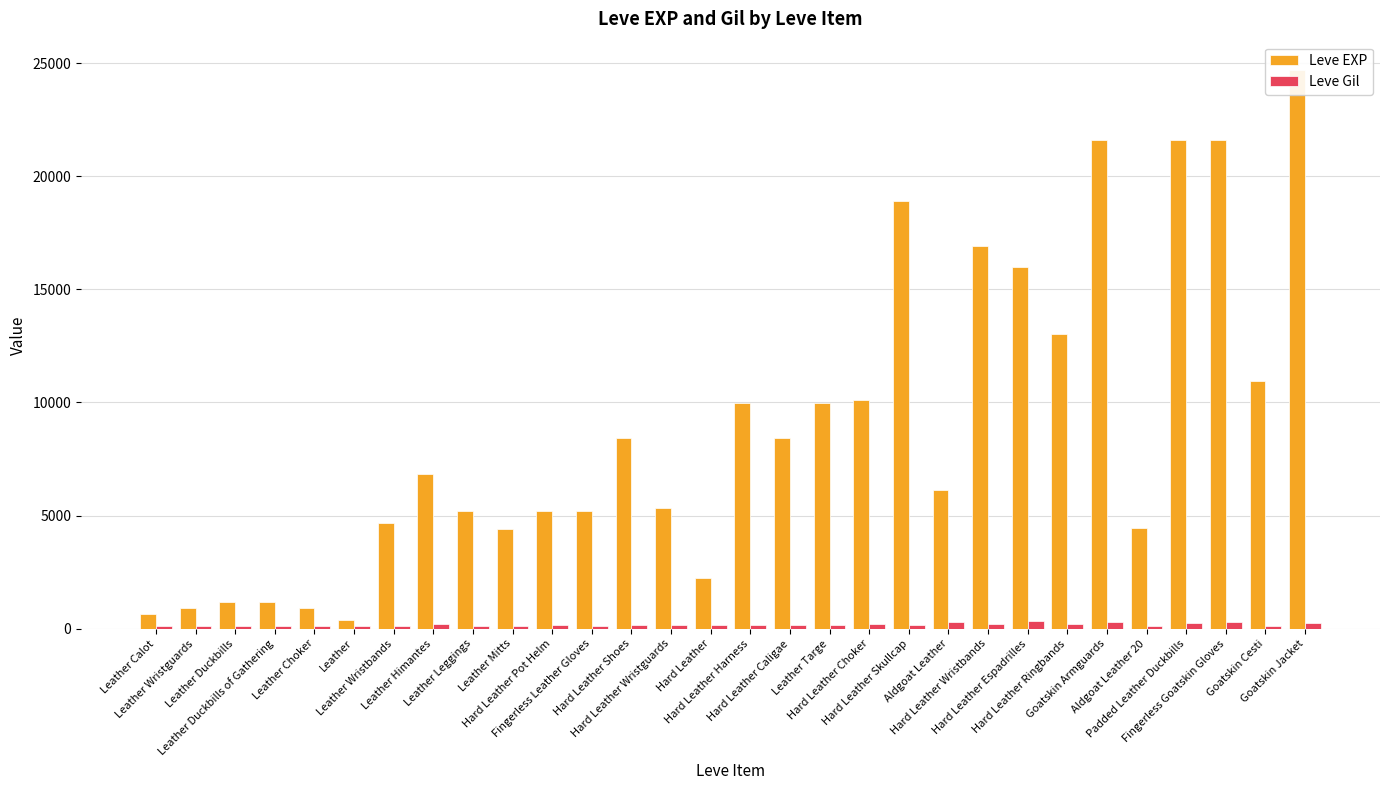

Between Leather Mitts and Leather Leggings, which is larger?

Leather Leggings